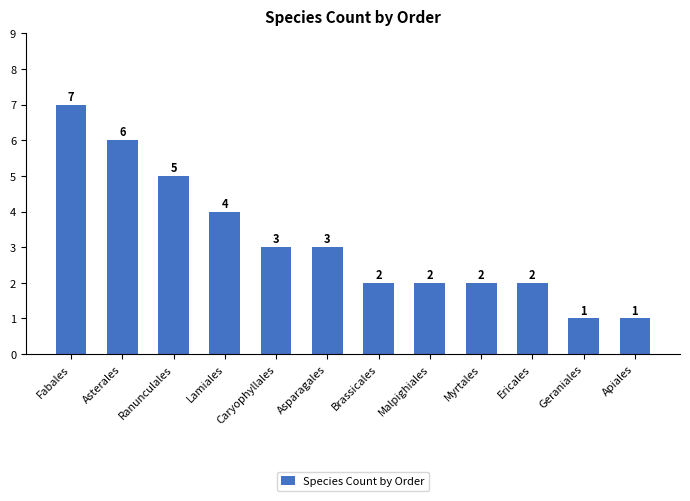

Reading right to left, list all the values displayed in this chart.

1	1	2	2	2	2	3	3	4	5	6	7